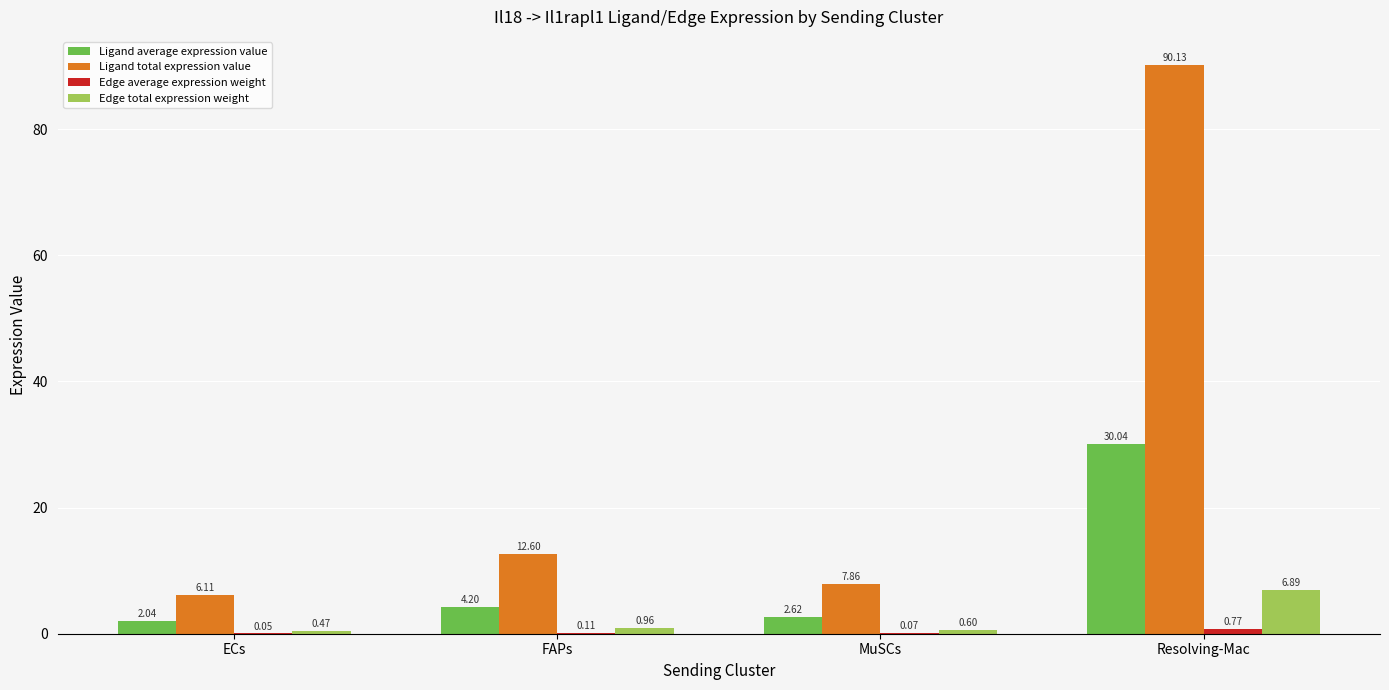

At which category is the sum across all series the highest?

Resolving-Mac